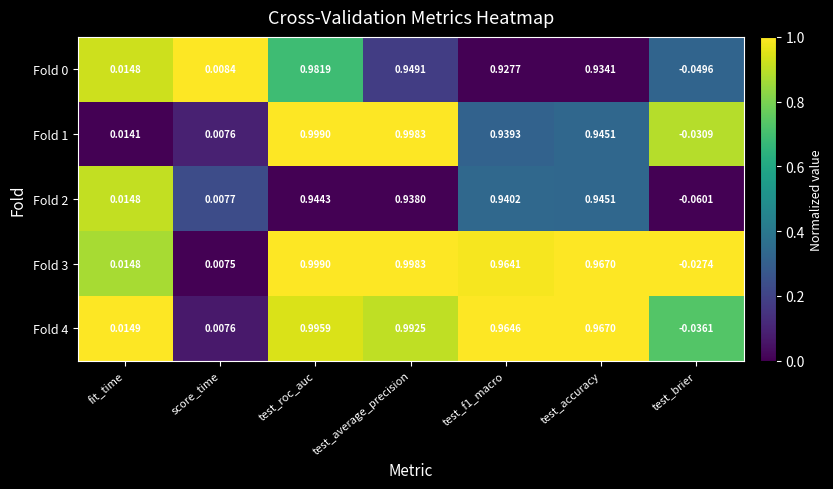

At how many categories does at least one series exceed 0?

6